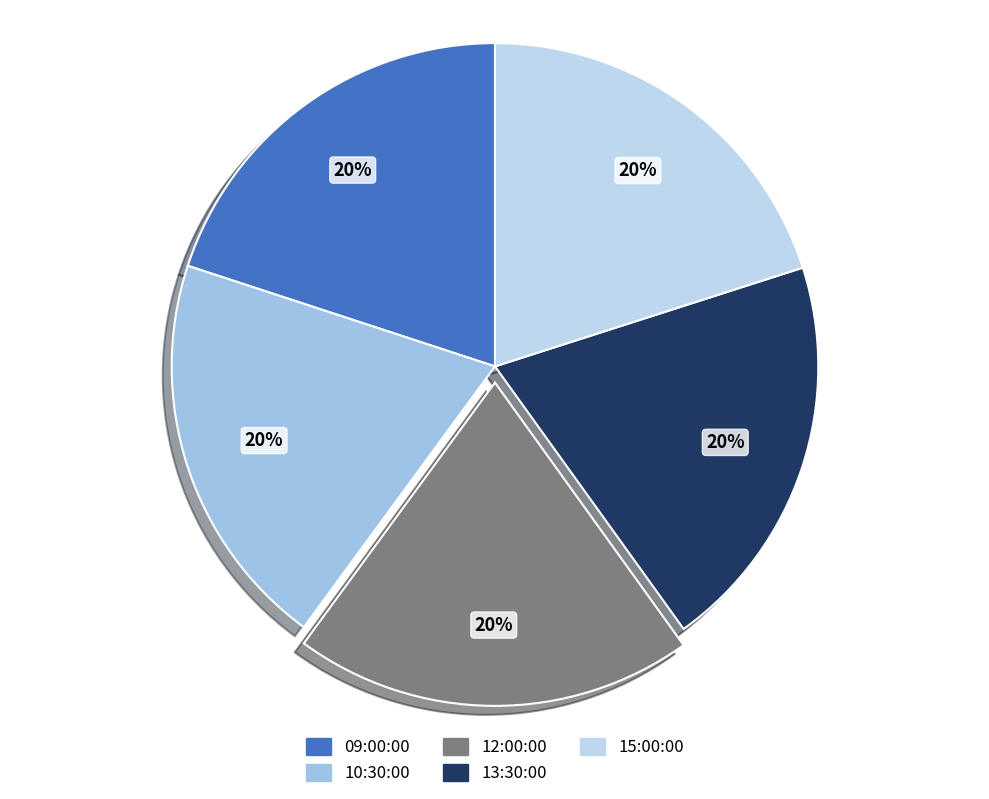

Rank the categories by value from highest to lowest.

15:00:00, 13:30:00, 12:00:00, 10:30:00, 09:00:00